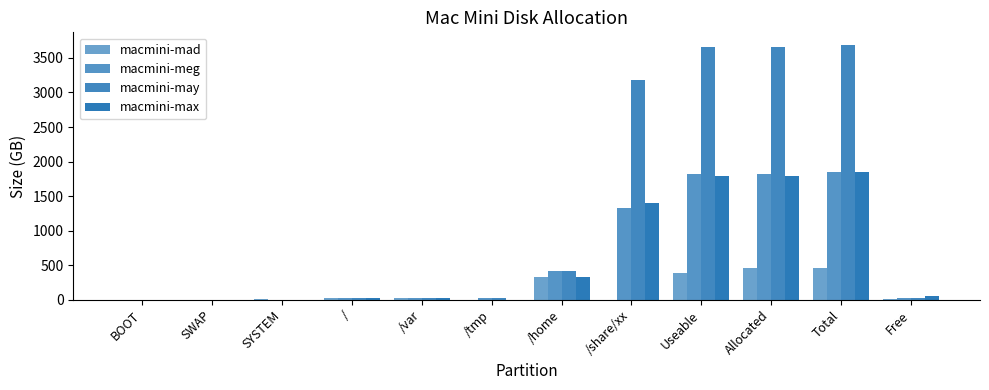

What value does the macmini-max series have at /tmp?

1.0